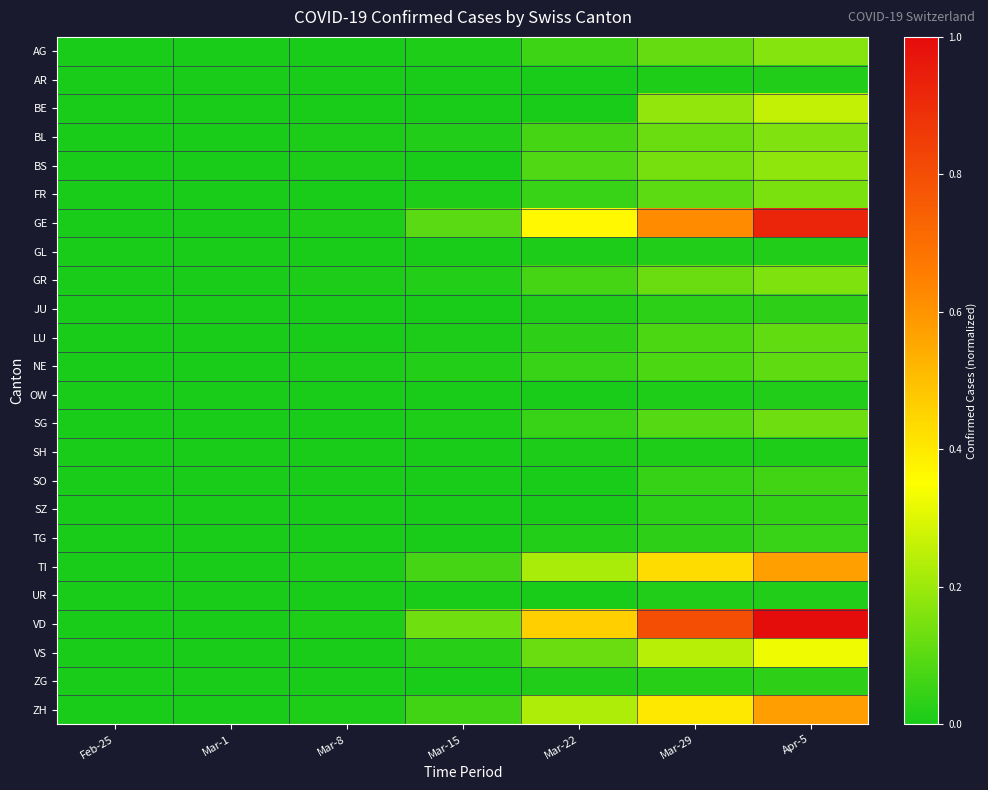

At which category is the sum across all series the highest?

Apr-5